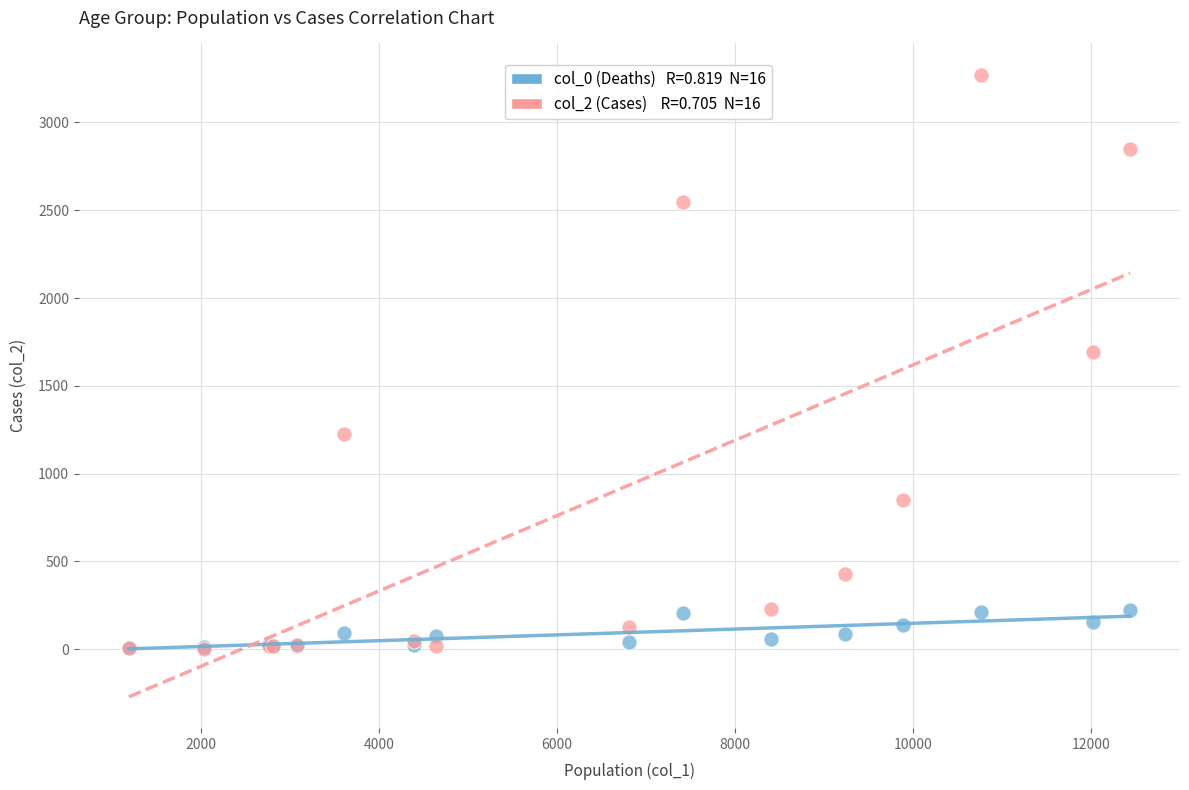

Across all series, what Y value is closest to 1638?

1690